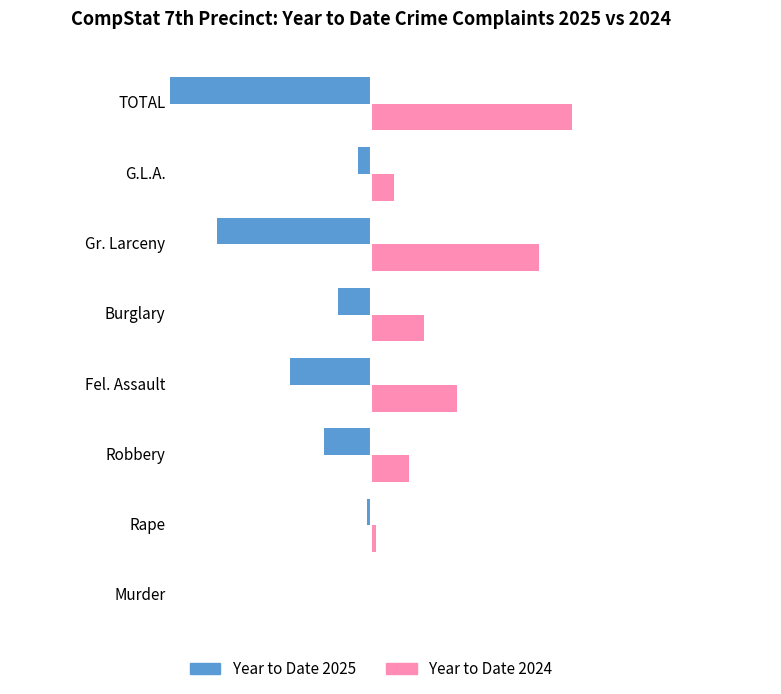

What is the average value of the Year to Date 2025 series?

-125